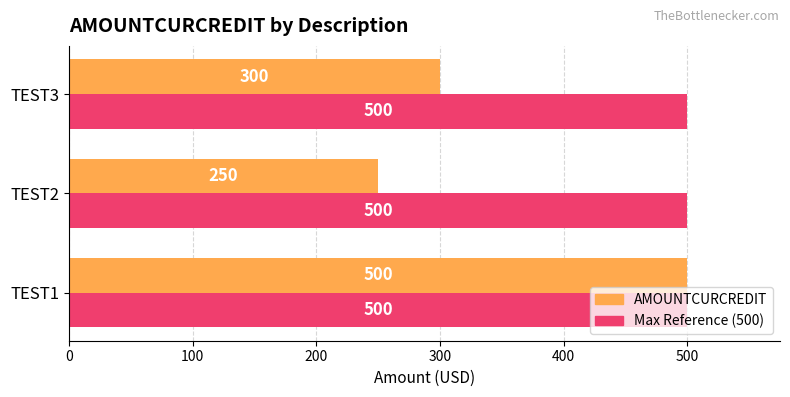

What is the difference between the AMOUNTCURCREDIT values at TEST1 and TEST3?

200